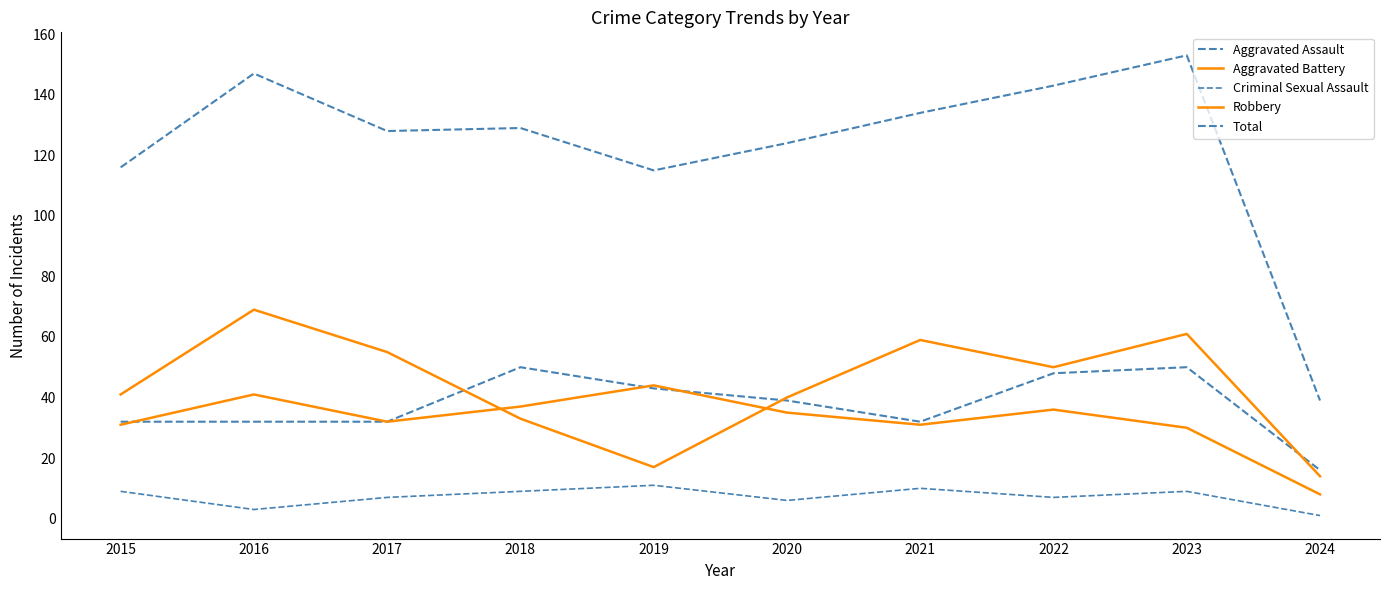

What is the value of the Aggravated Assault point at the 4th from the left?

50